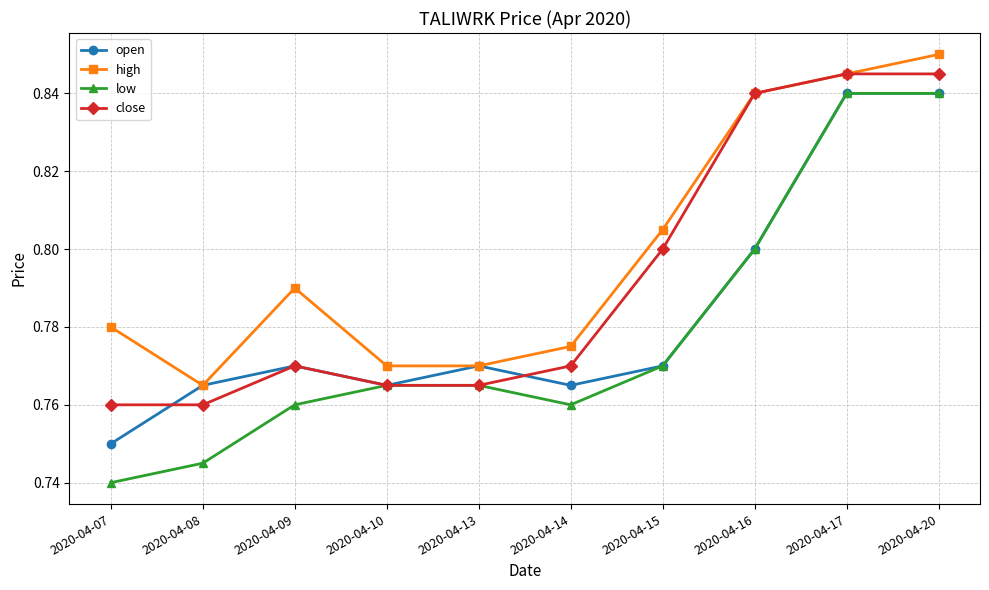

Where is the first local maximum for high?

2020-04-09